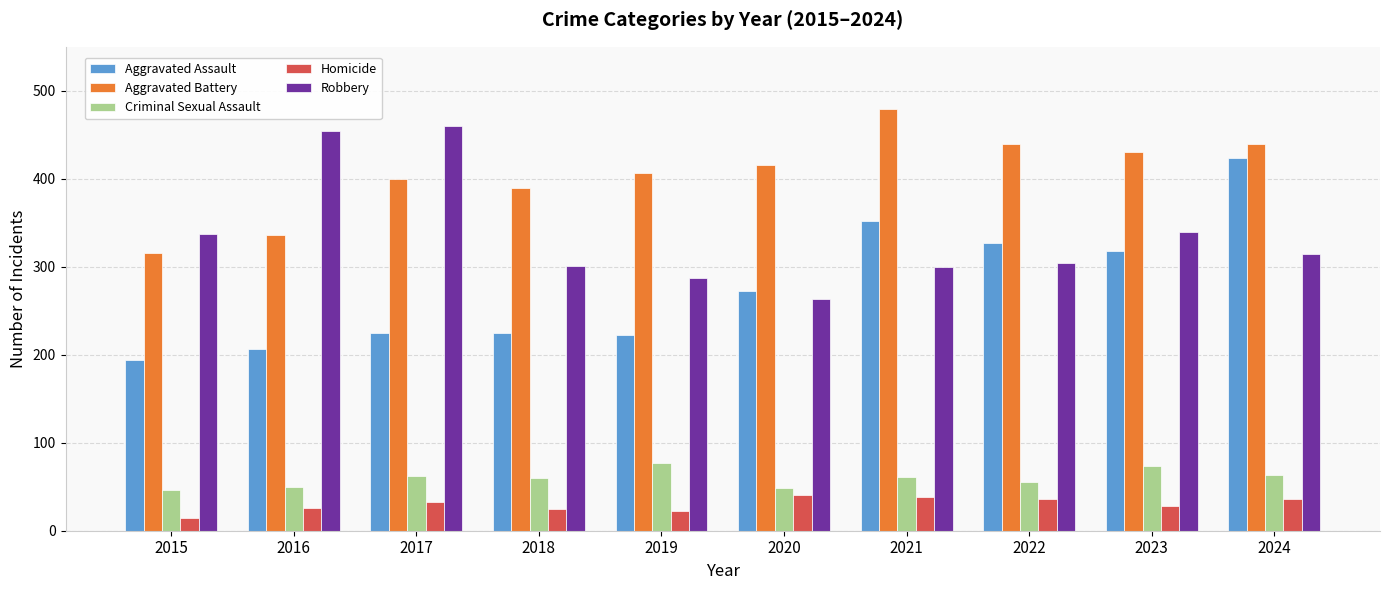

Which series has the largest total across all categories?

Aggravated Battery